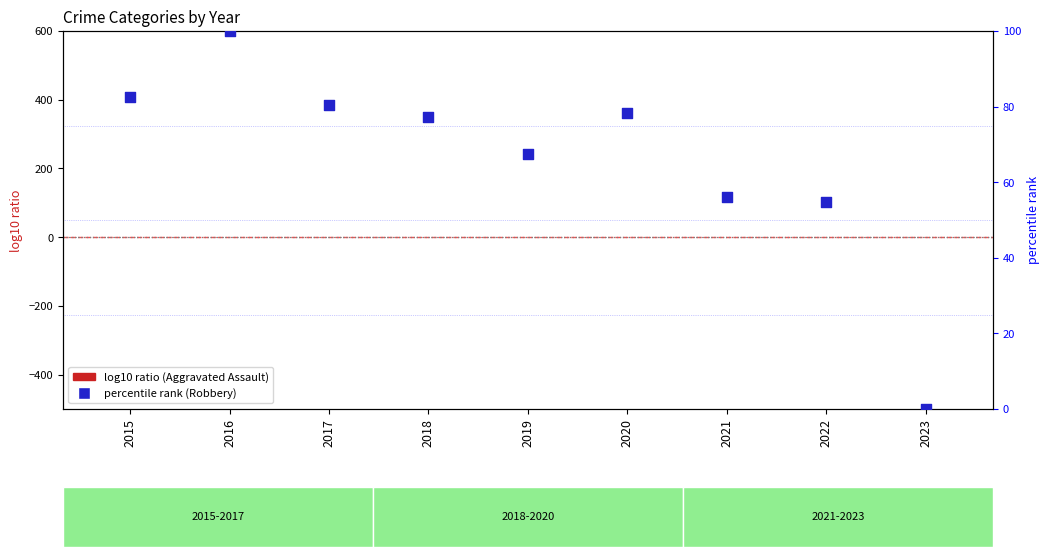

What are all the series names shown in the legend?

log10 ratio (Aggravated Assault), percentile rank (Robbery)